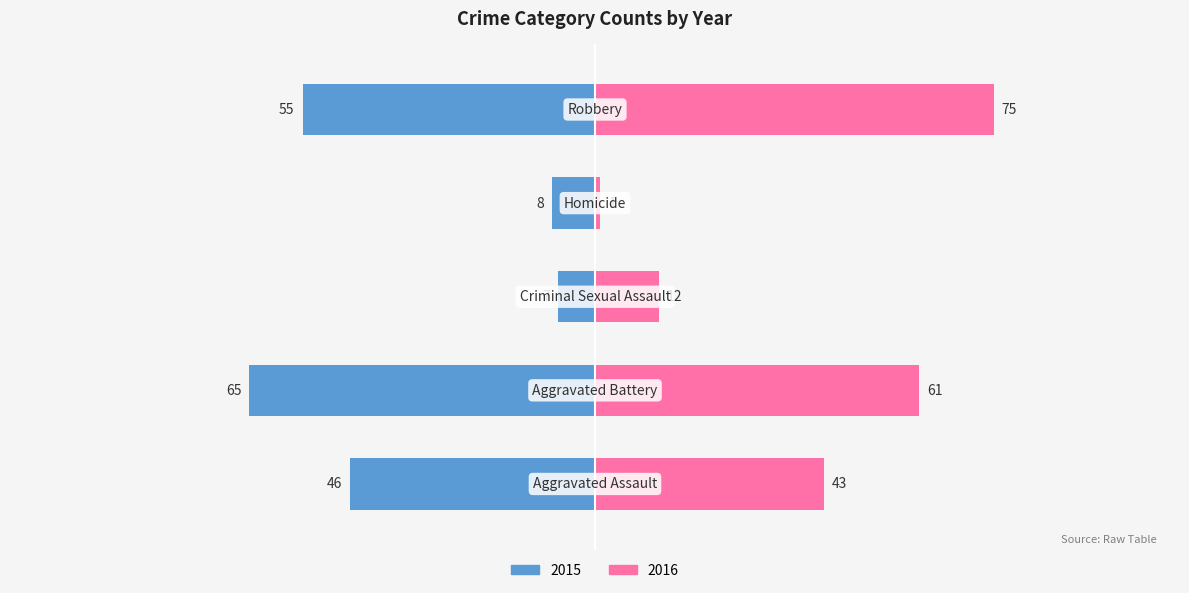

What is the sum of the 2016 values at Criminal Sexual Assault and Aggravated Battery?

73